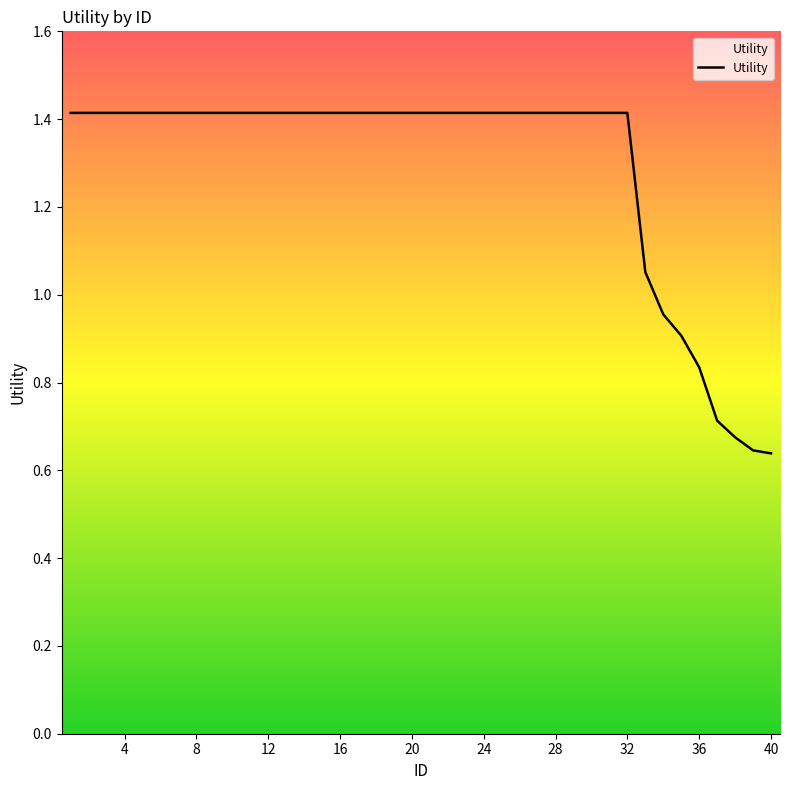

What is the maximum value shown in the chart?

1.4